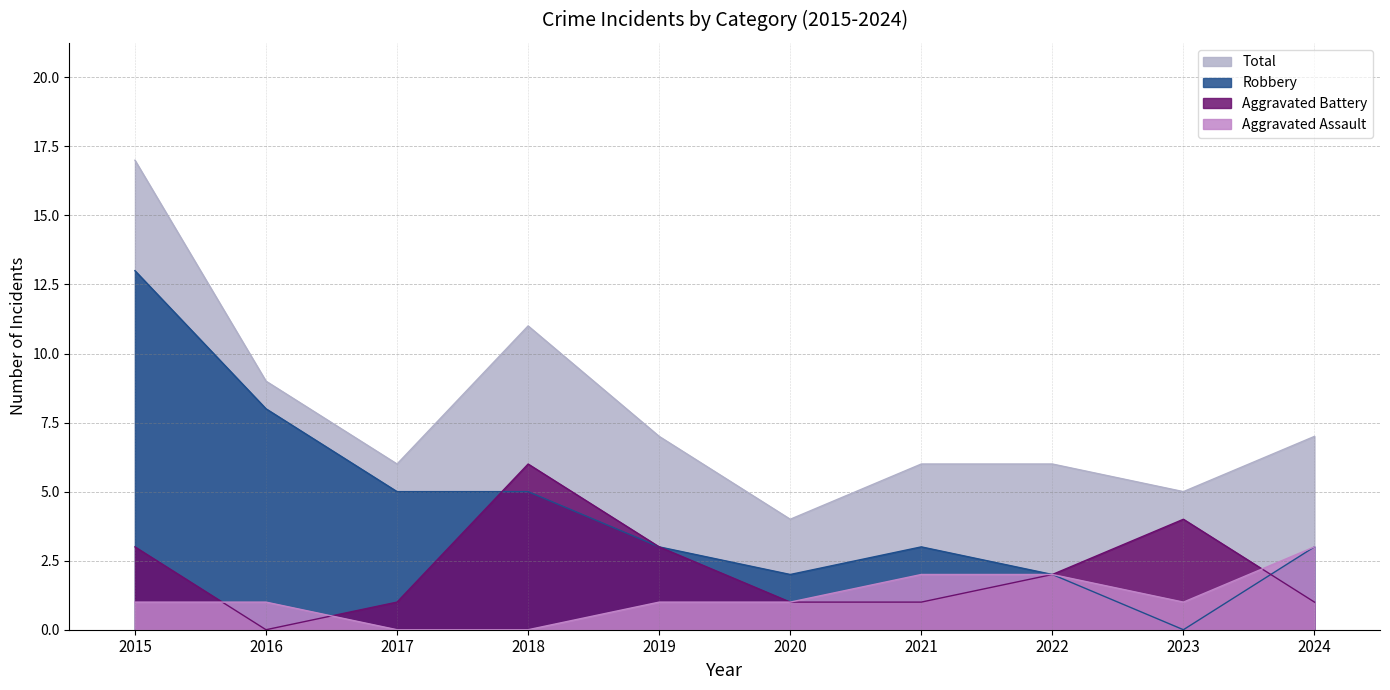

Reading right to left, extract all data points from this chart.

Aggravated Assault: 3	1	2	2	1	1	0	0	1	1
Aggravated Battery: 1	4	2	1	1	3	6	1	0	3
Robbery: 3	0	2	3	2	3	5	5	8	13
Total: 7	5	6	6	4	7	11	6	9	17